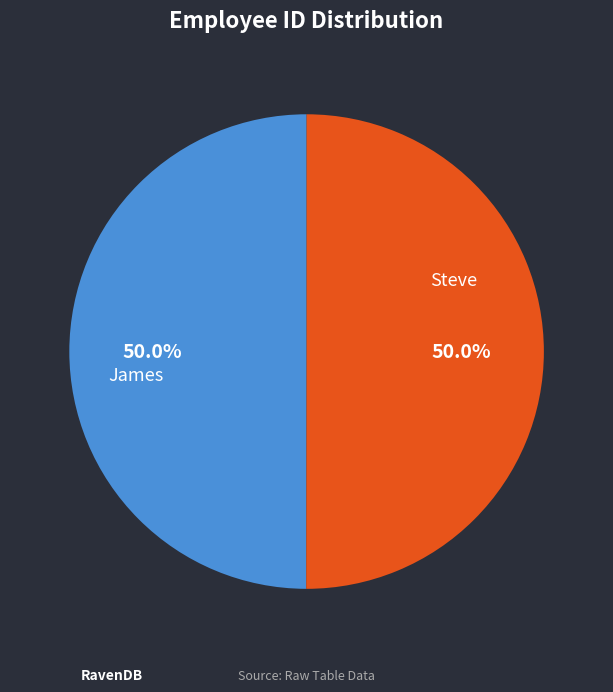

What portion of the pie excludes Steve?

50.0%